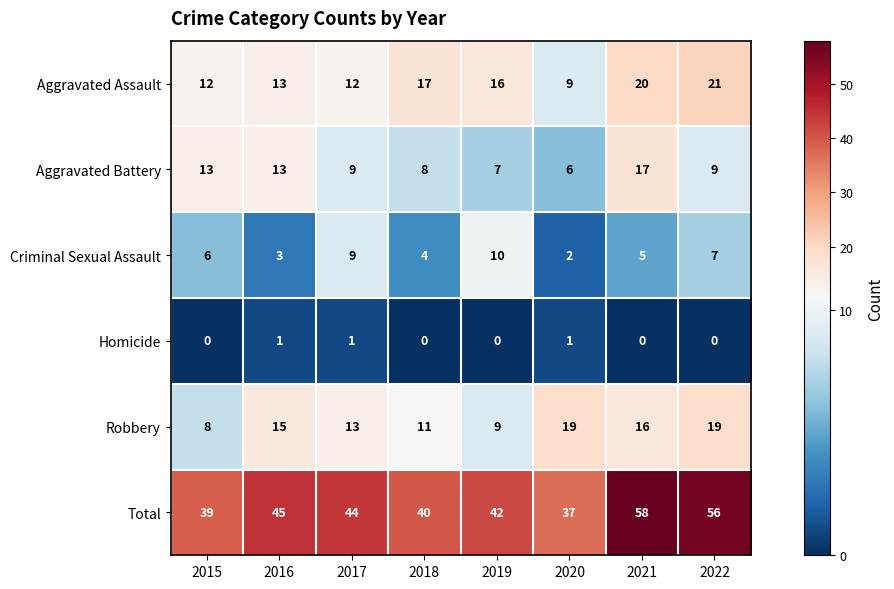

What is the total value across all series at 2020?

74